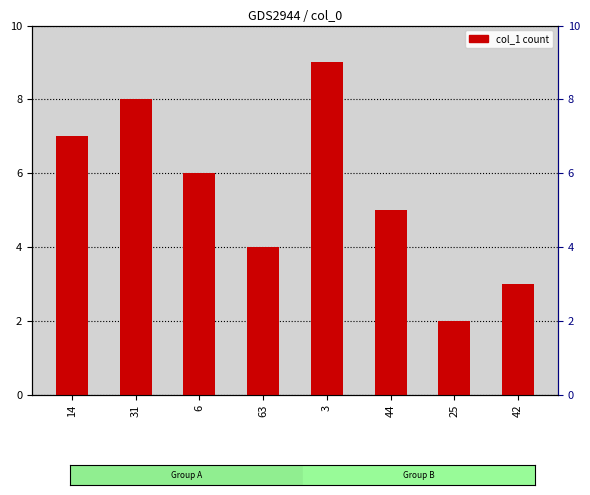

Reading left to right, extract all data points from this chart.

7	8	6	4	9	5	2	3